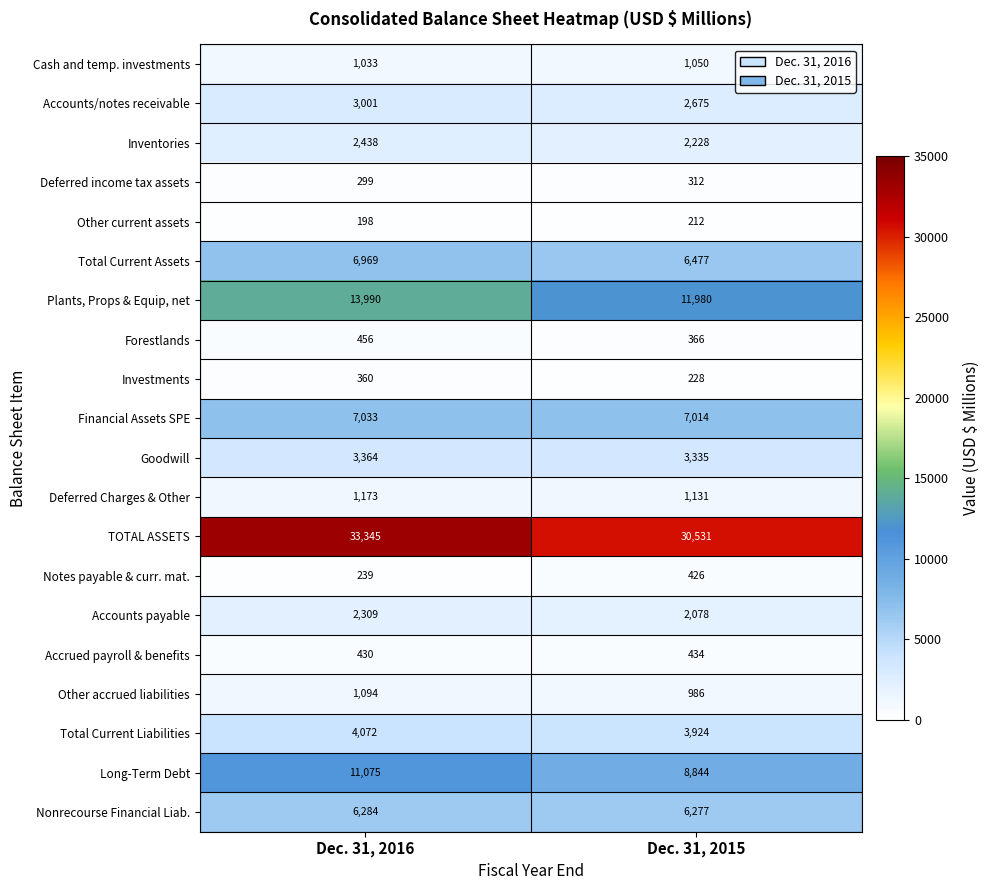

What value does the Cash and temp. investments series have at Dec. 31, 2016?

1033